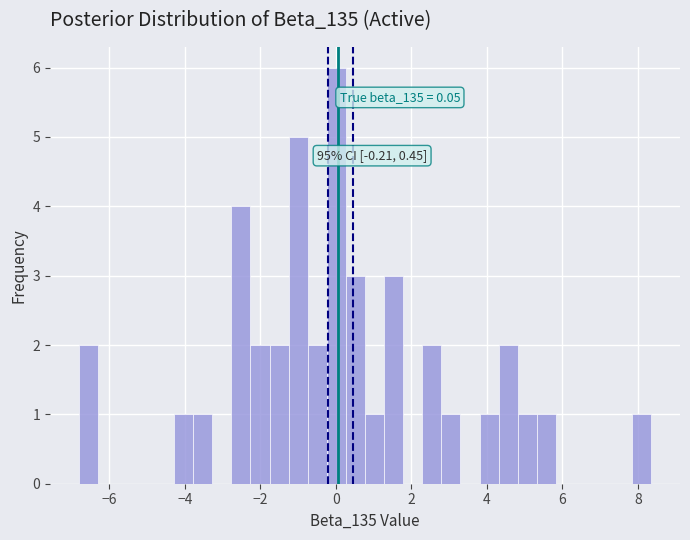

Around what value on the x-axis is the tallest bar? Give the approximate position of its centre, as read against the axis.

0.0